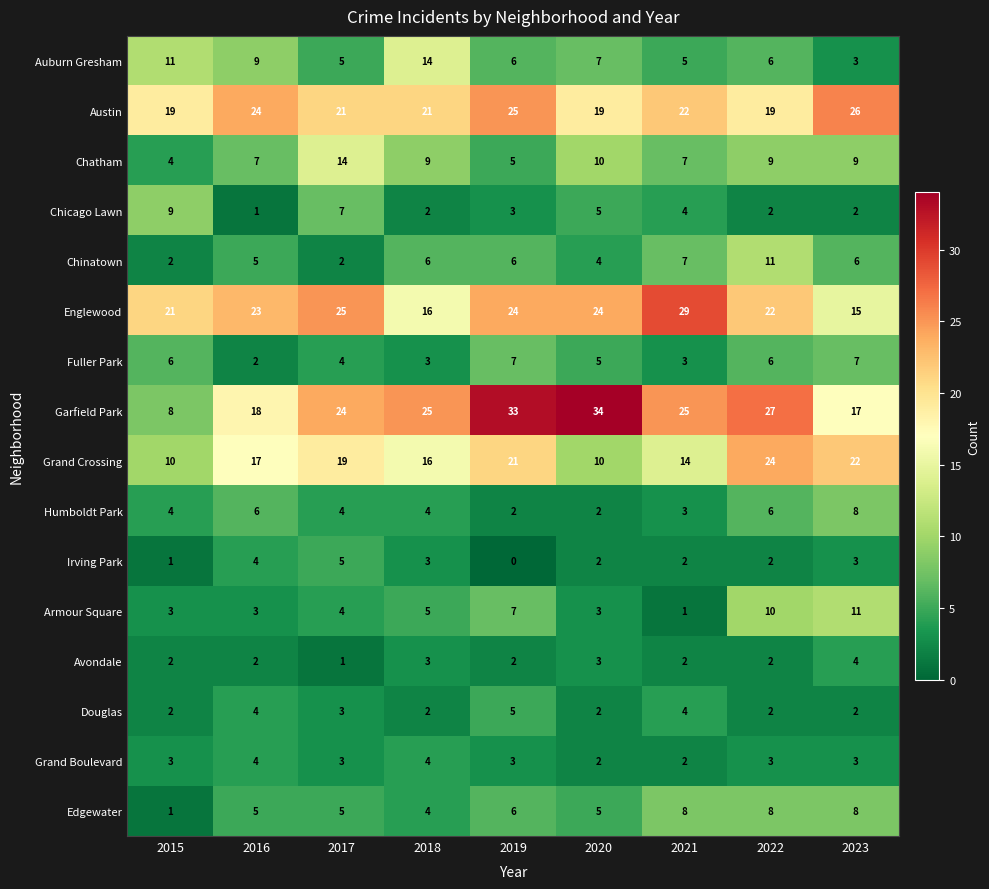

What is the spread (max minus min) of values at 2017?

24